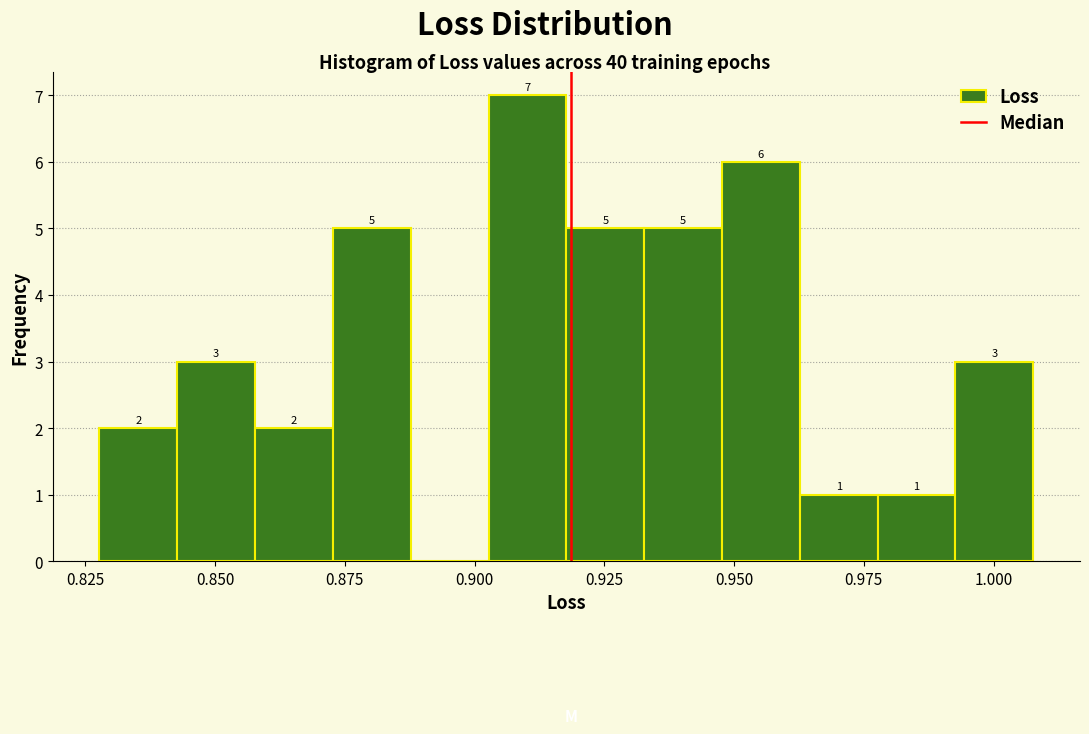

Around what value on the x-axis is the tallest bar? Give the approximate position of its centre, as read against the axis.

0.910